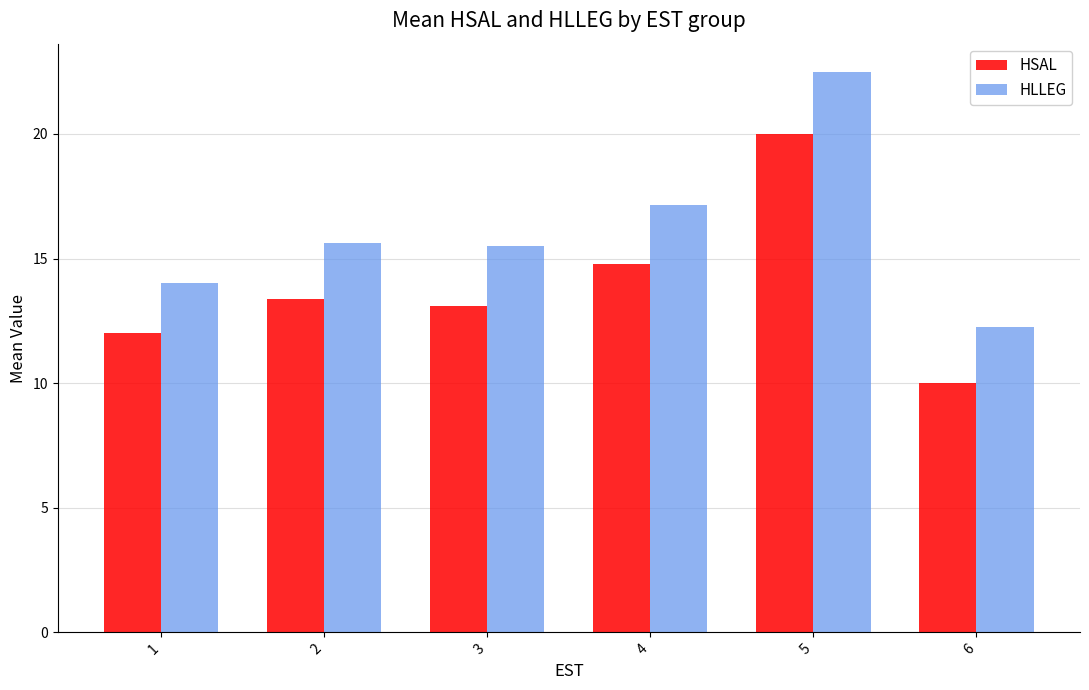

Count the number of categories in the chart.

6